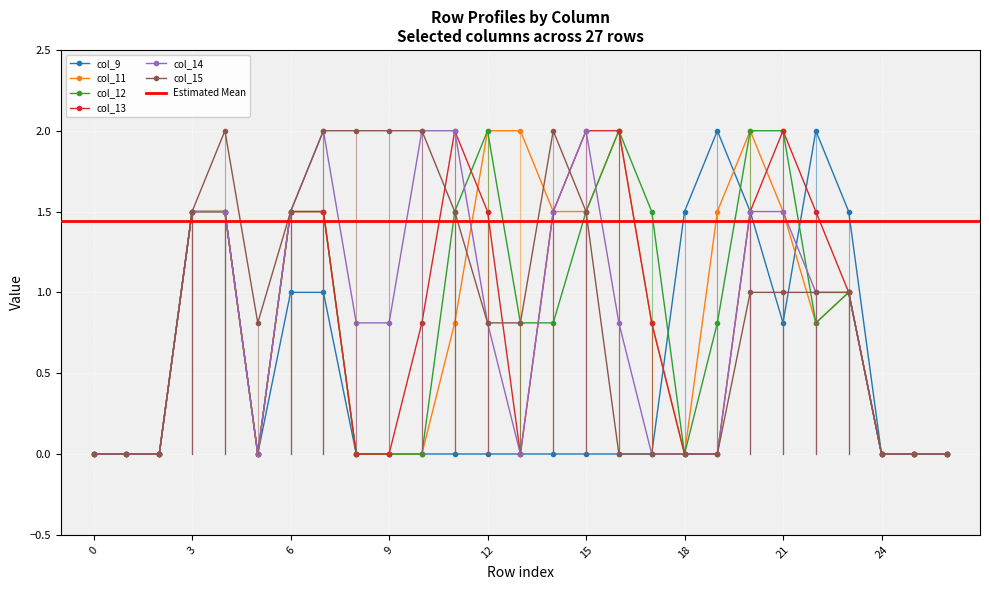

How many series are shown in this chart?

6